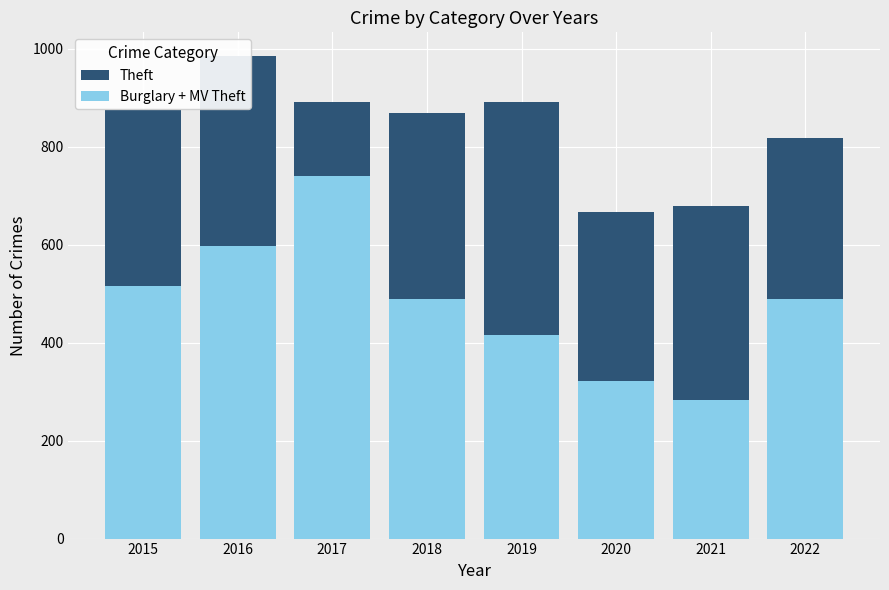

What is the total value across all series at 2015?

1389